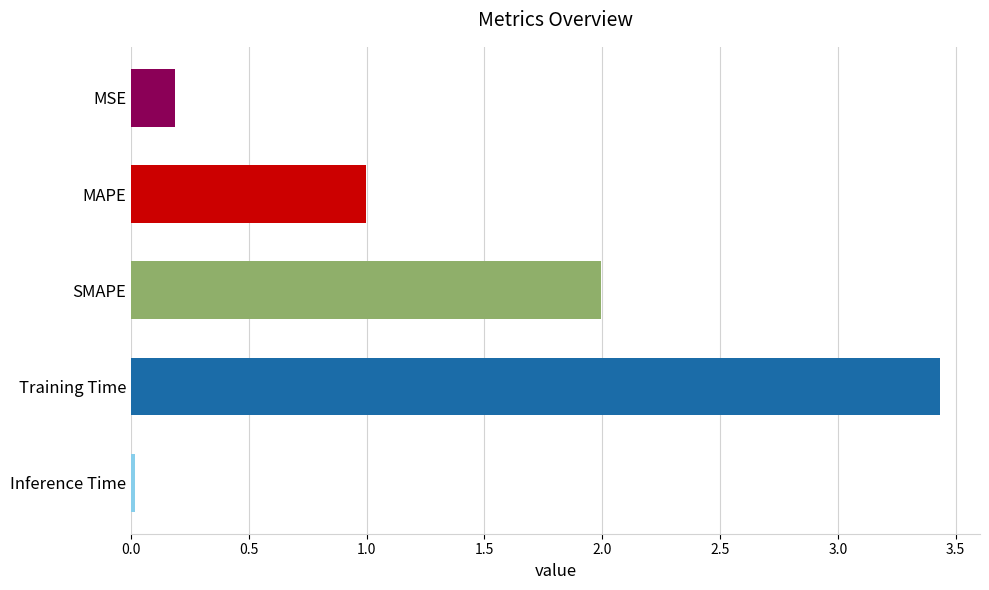

Which label corresponds to the smallest value in the chart?

Inference Time